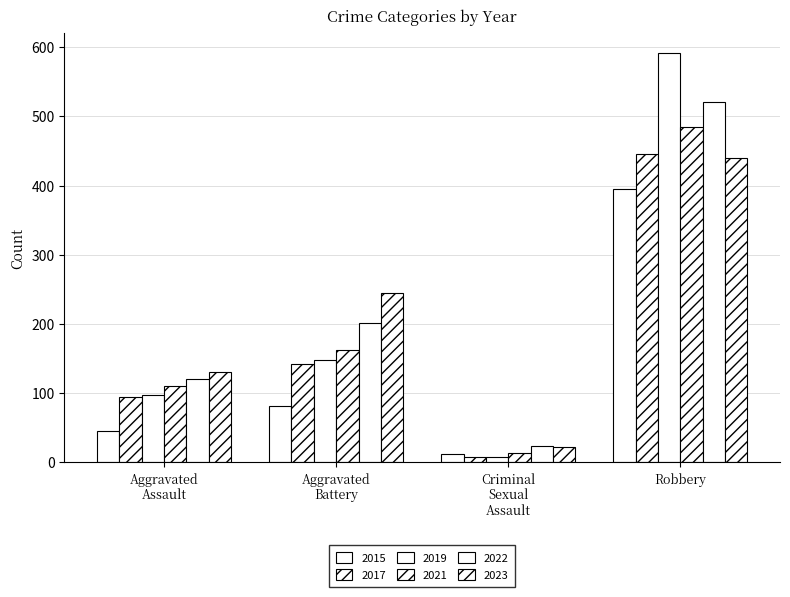

Reading left to right, extract all data points from this chart.

2015: Aggravated Assault=46	Aggravated Battery=82	Criminal Sexual Assault=12	Robbery=395
2017: Aggravated Assault=95	Aggravated Battery=142	Criminal Sexual Assault=8	Robbery=446
2019: Aggravated Assault=98	Aggravated Battery=148	Criminal Sexual Assault=8	Robbery=591
2021: Aggravated Assault=110	Aggravated Battery=163	Criminal Sexual Assault=14	Robbery=484
2022: Aggravated Assault=121	Aggravated Battery=202	Criminal Sexual Assault=24	Robbery=521
2023: Aggravated Assault=130	Aggravated Battery=244	Criminal Sexual Assault=22	Robbery=440